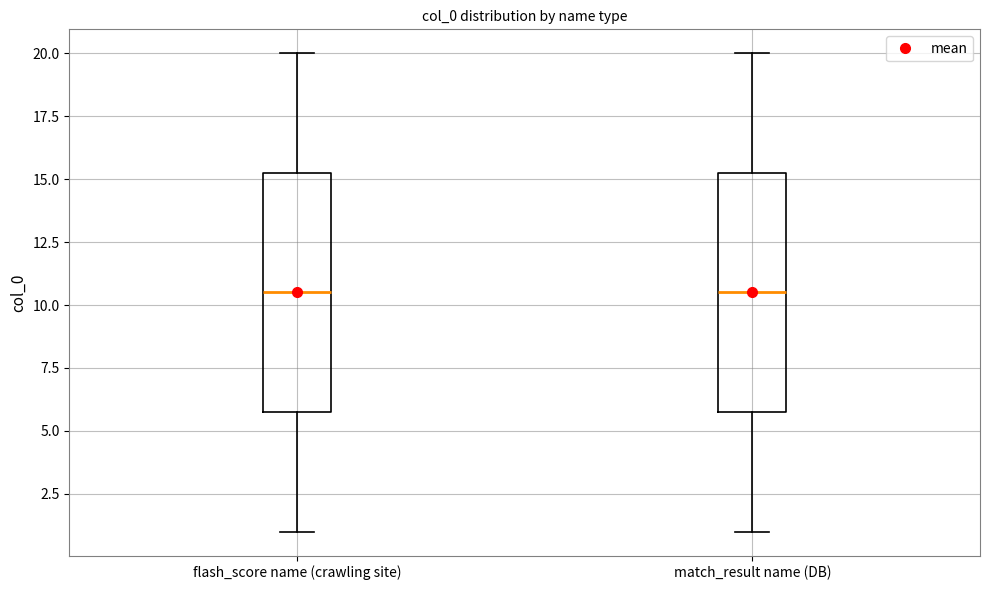

Where is the upper edge of the box for match_result name (DB) on the y-axis? The values are not printed on the chart, so give them approximately, as read against the axis.

15.5